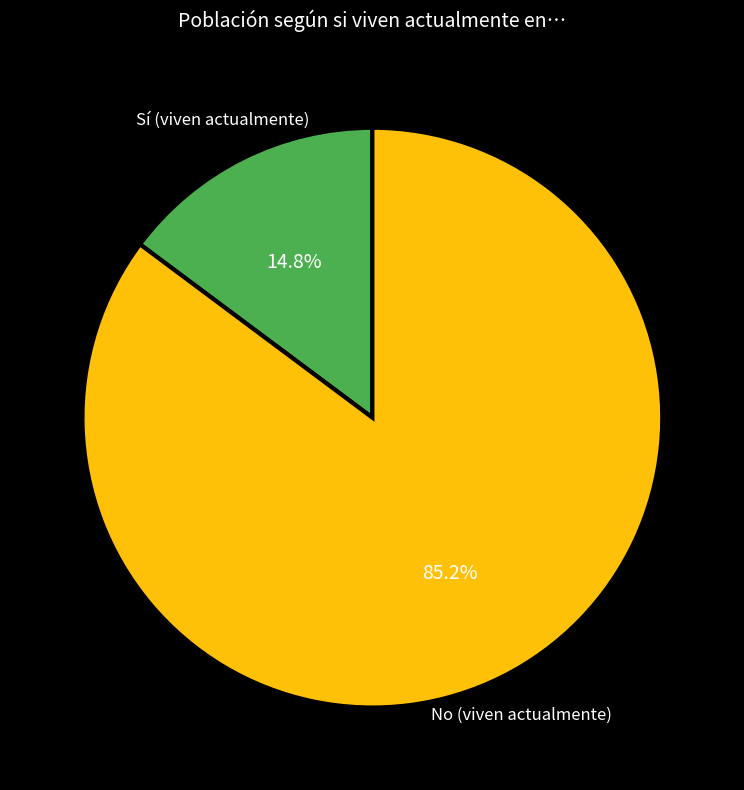

To the nearest percent, what is the difference between the largest and smallest slice percentages?

70%